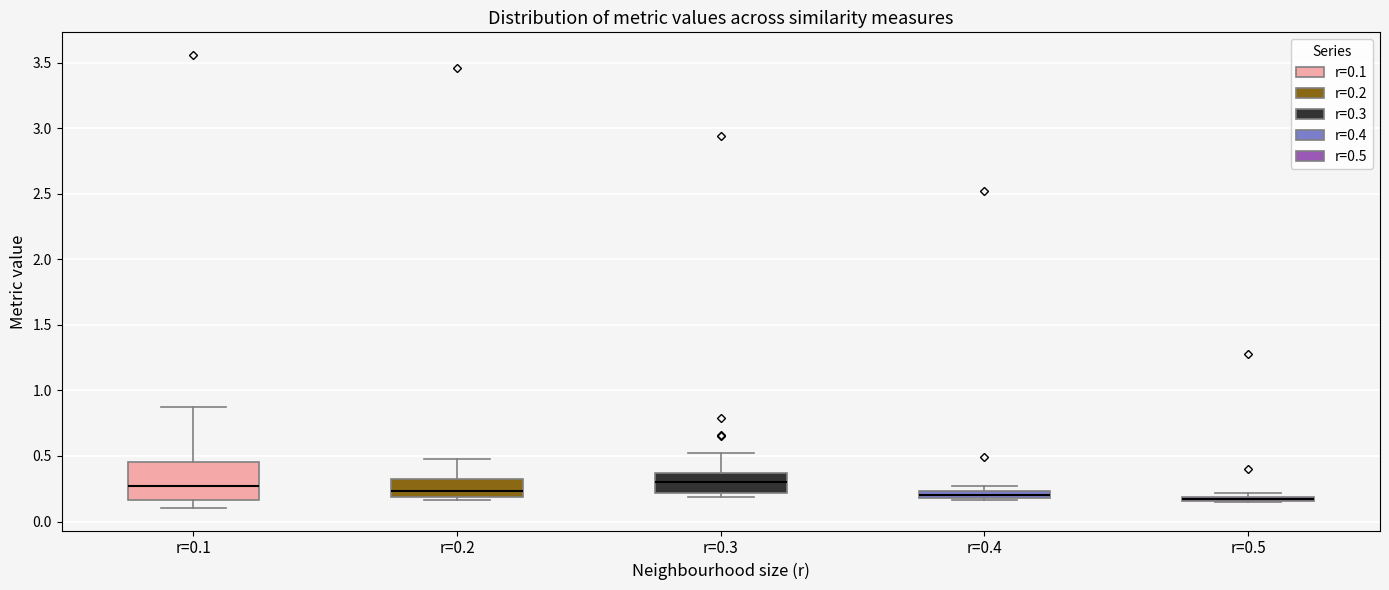

Where is the lower edge of the box for r=0.4 on the y-axis? The values are not printed on the chart, so give them approximately, as read against the axis.

0.20